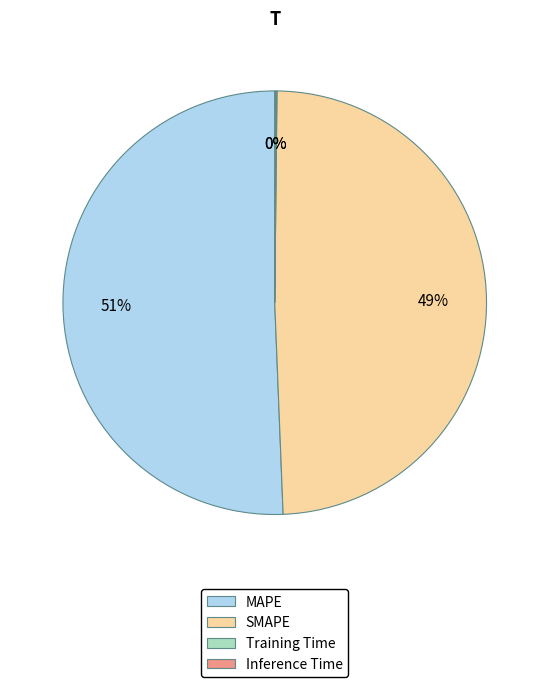

Is there any slice that represents more than half of the pie?

Yes